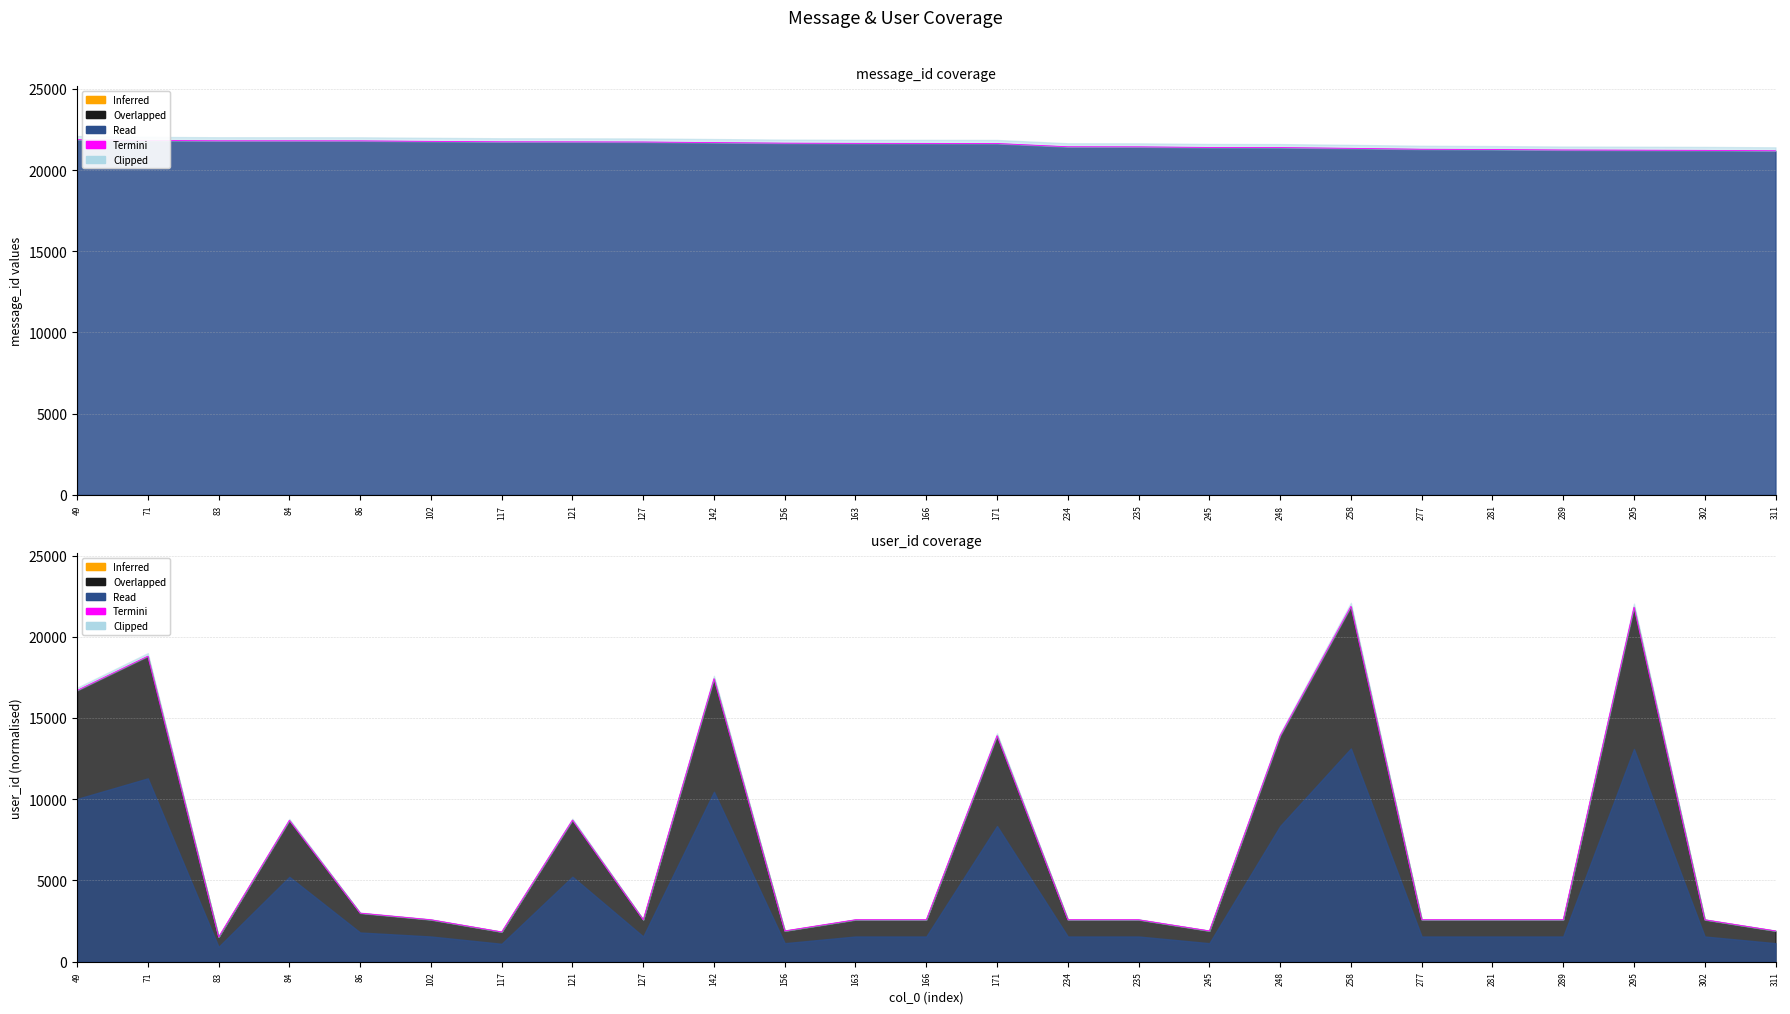

At which category does the data reach its first local valley?

83